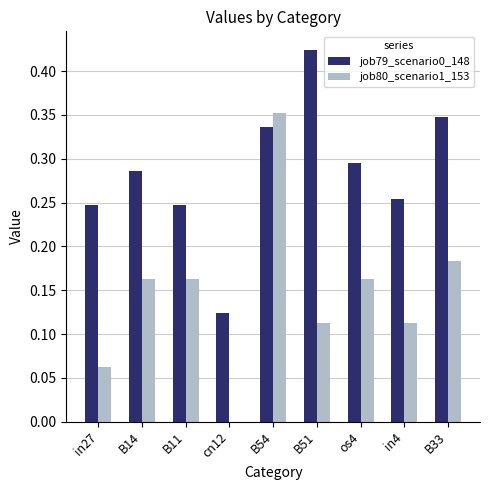

What is the sum of all job80_scenario1_153 values?

1.3